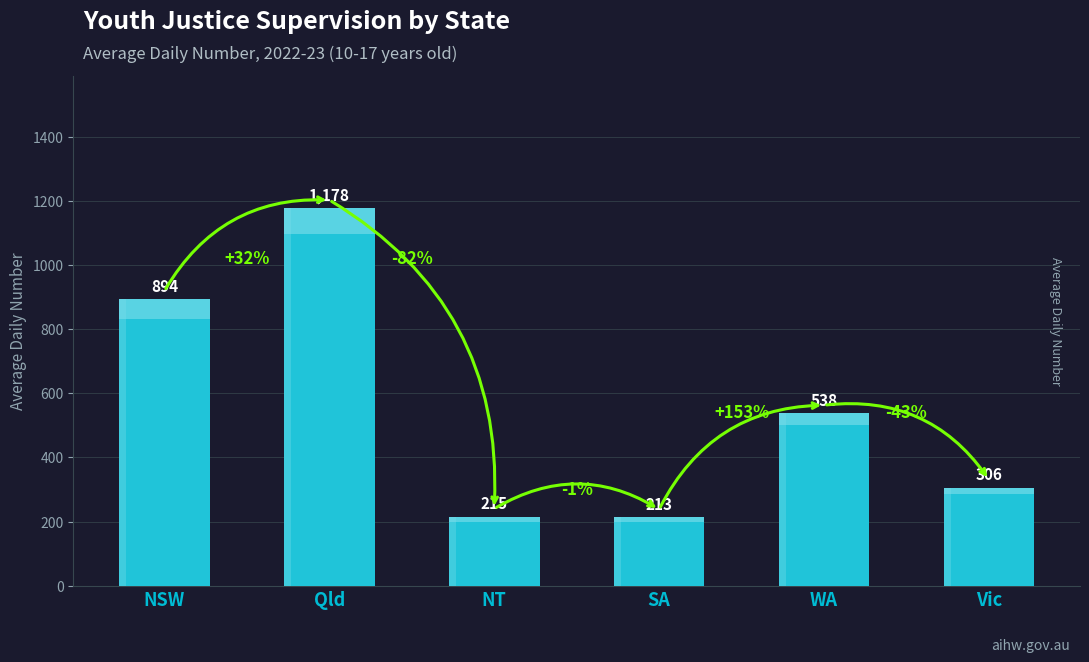

Reading left to right, transcribe all the data shown in this chart.

NSW=894	Qld=1178	NT=215	SA=213	WA=538	Vic=306